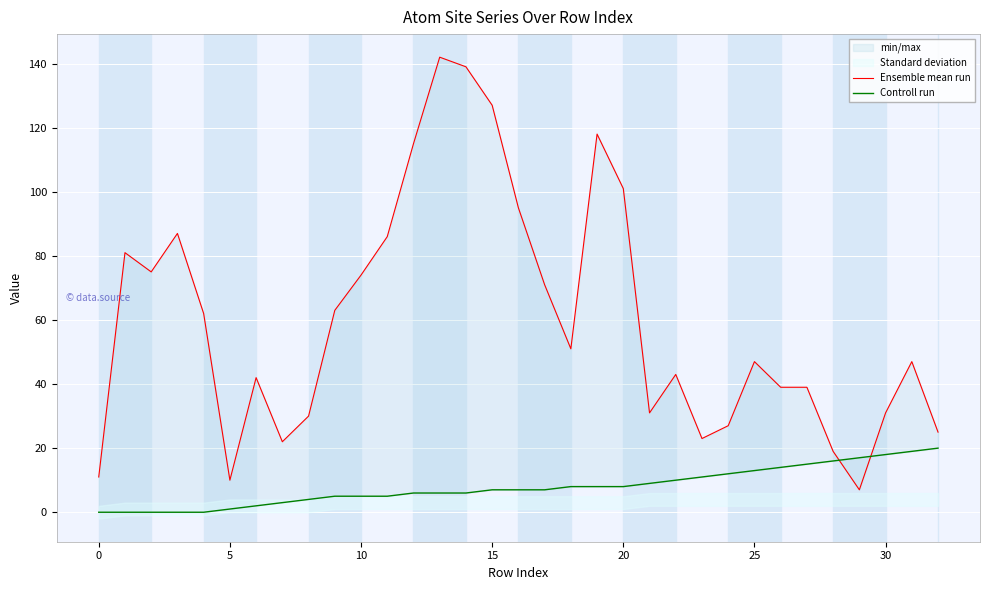

Which category has the highest value across all series?

13